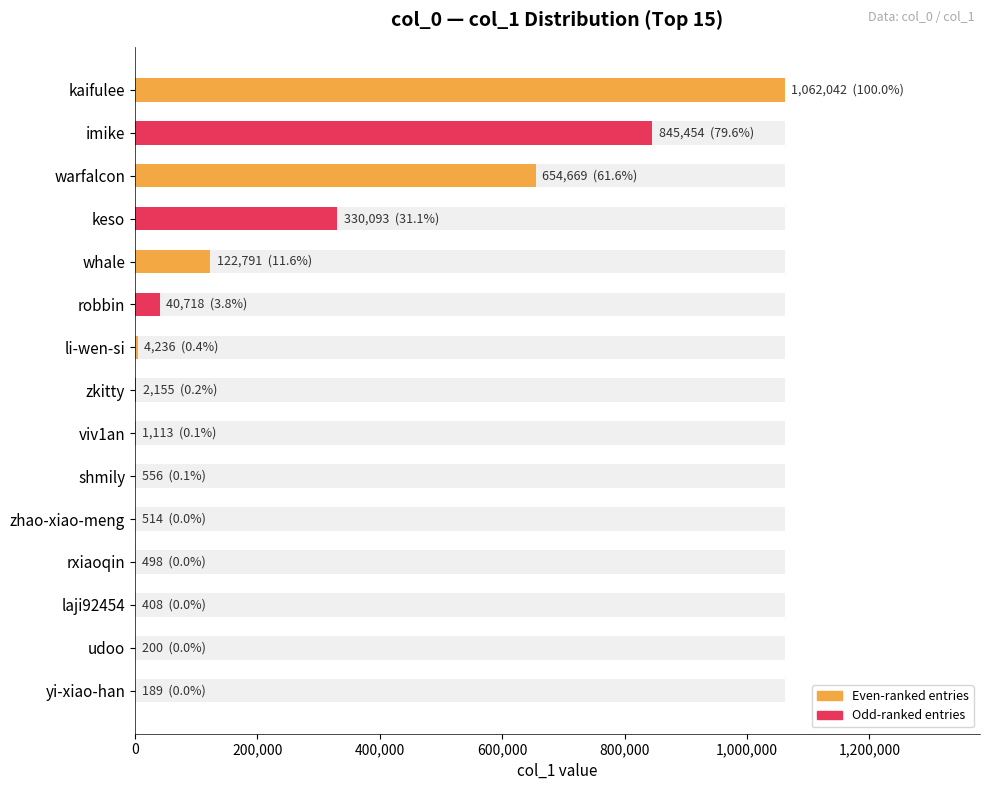

What is the minimum value shown in the chart?

189